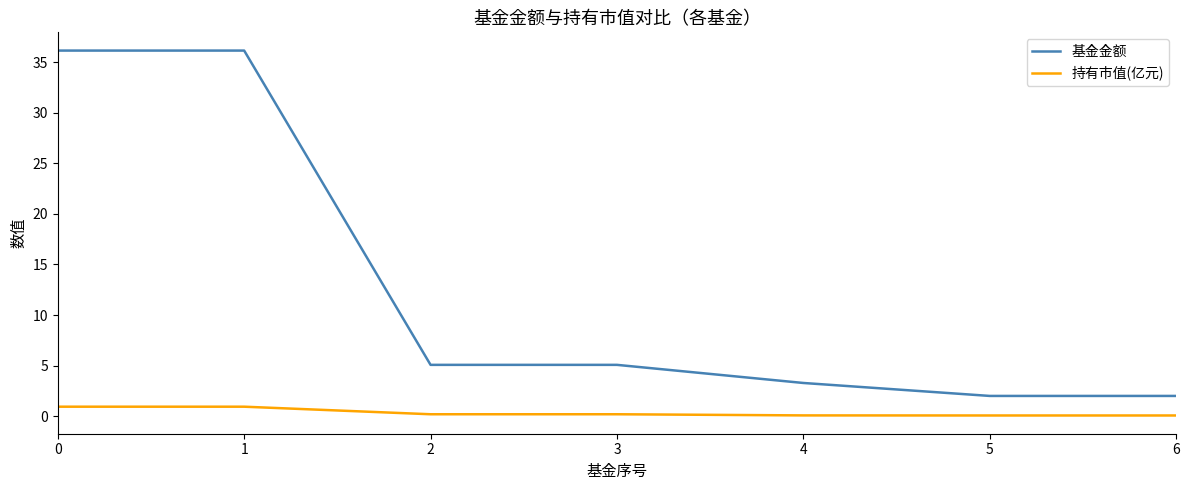

Does the chart have visible grid lines?

No